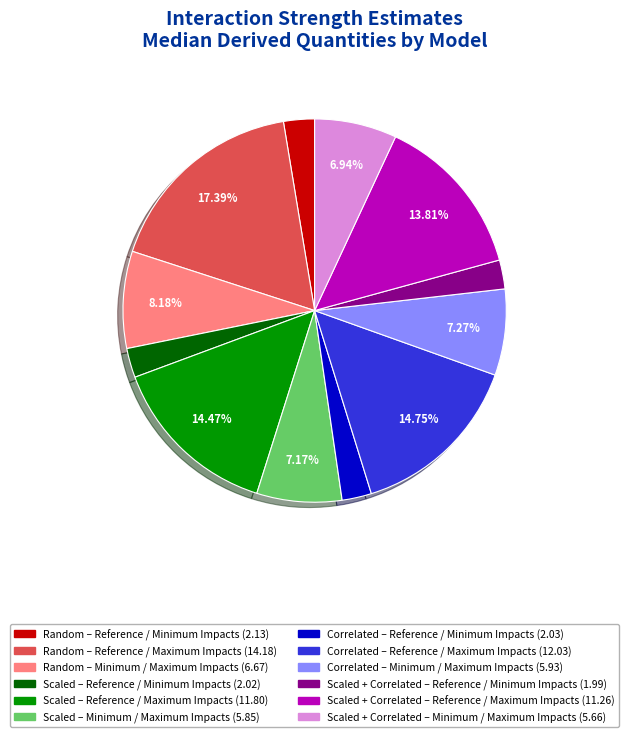

Is there a majority slice in this chart?

No